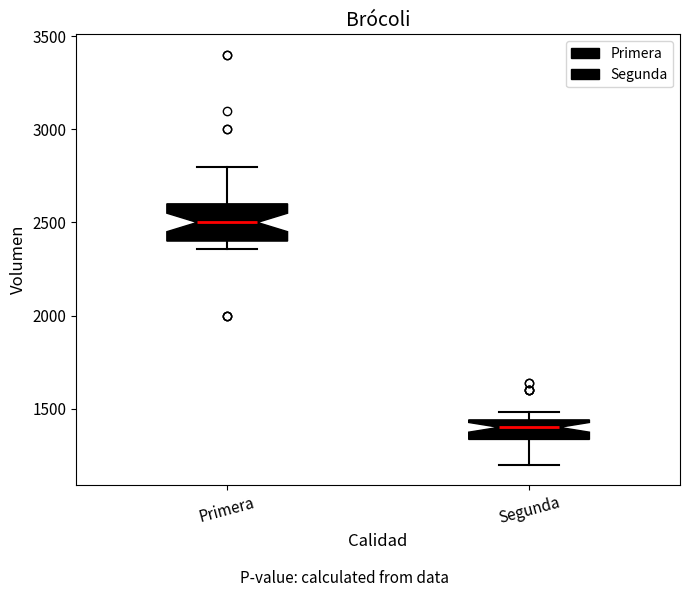

Reading left to right, read every box against the y-axis: the position of its median line, the range the box covers, and the ends of its whiskers. The values are not printed on the chart, so give them approximately, as read against the axis.

Primera: median 2500, box 2400 to 2600, whiskers 2350 to 2800
Segunda: median 1400, box 1350 to 1450, whiskers 1200 to 1500